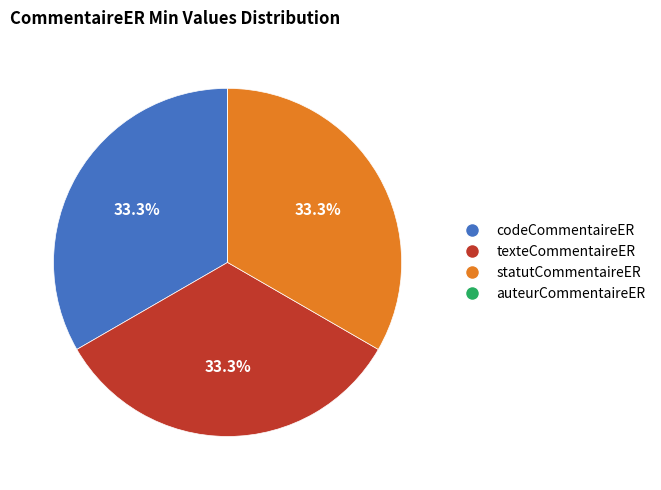

Does any single category account for the majority?

No